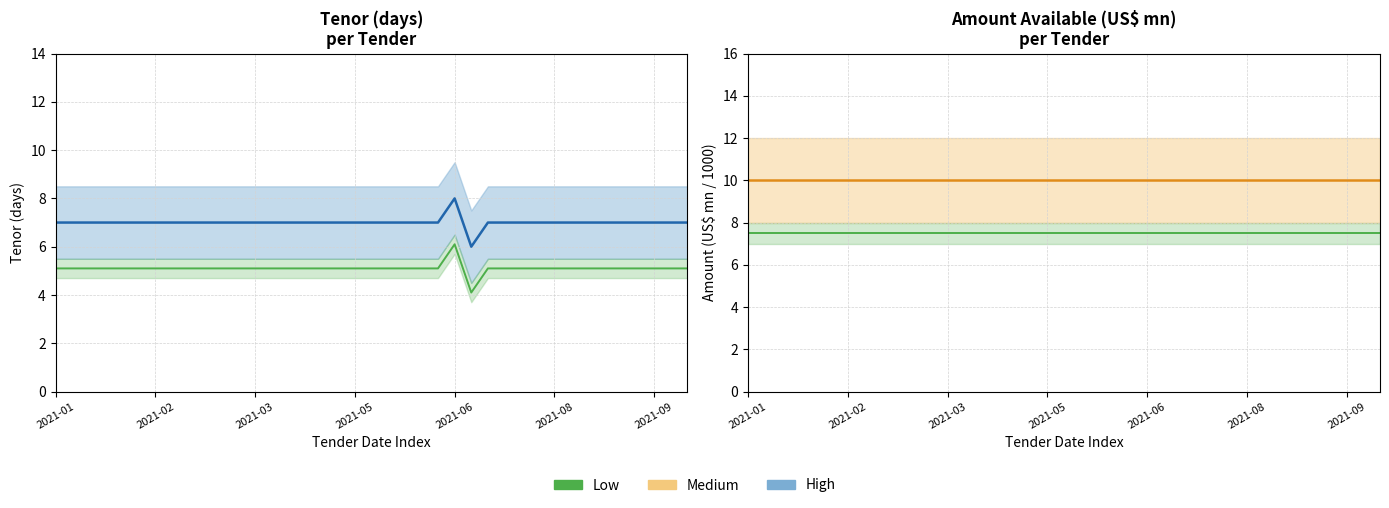

What is the maximum value shown in the chart?

10.0